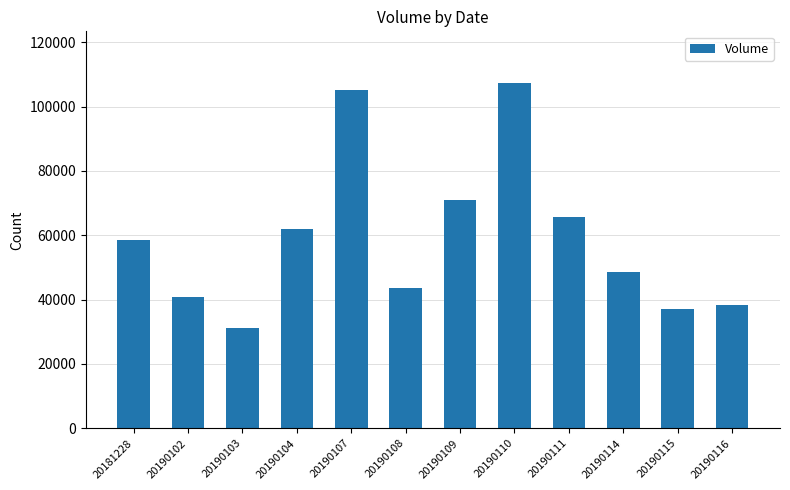

Read the value at 20190104.

61928